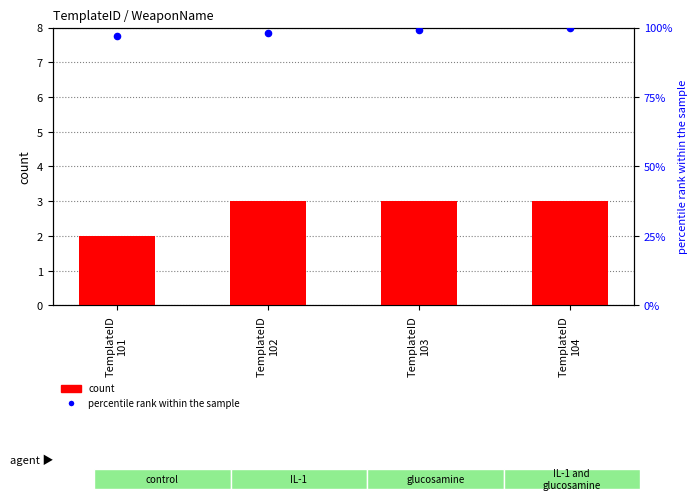

Which series reaches the minimum Y coordinate?

count